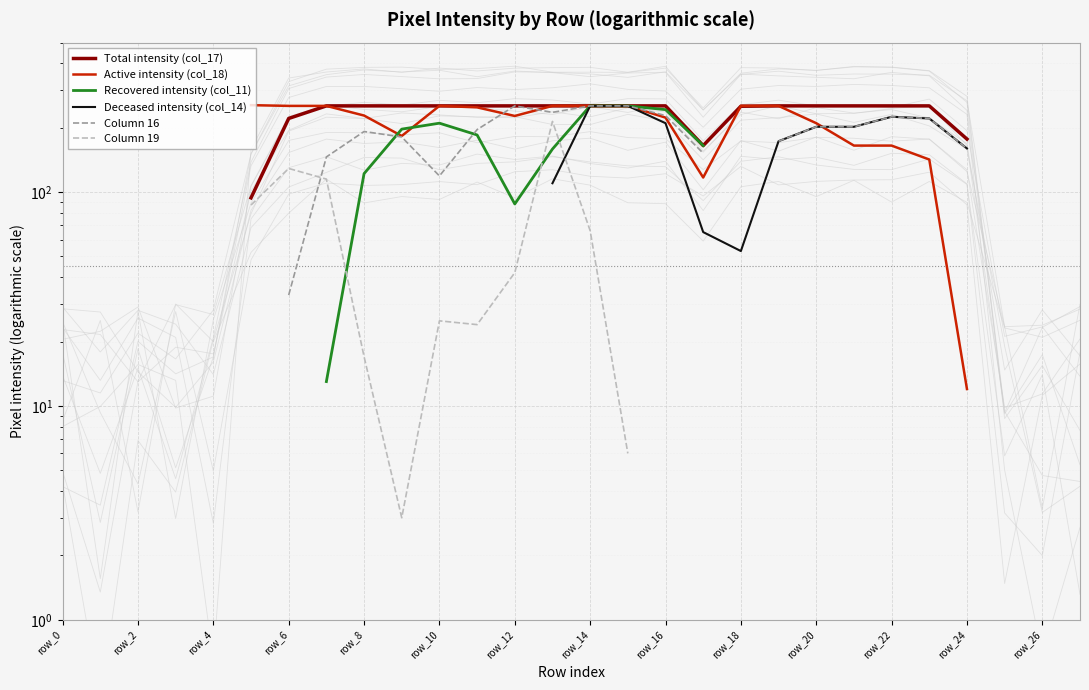

How many distinct data groups are displayed?

6